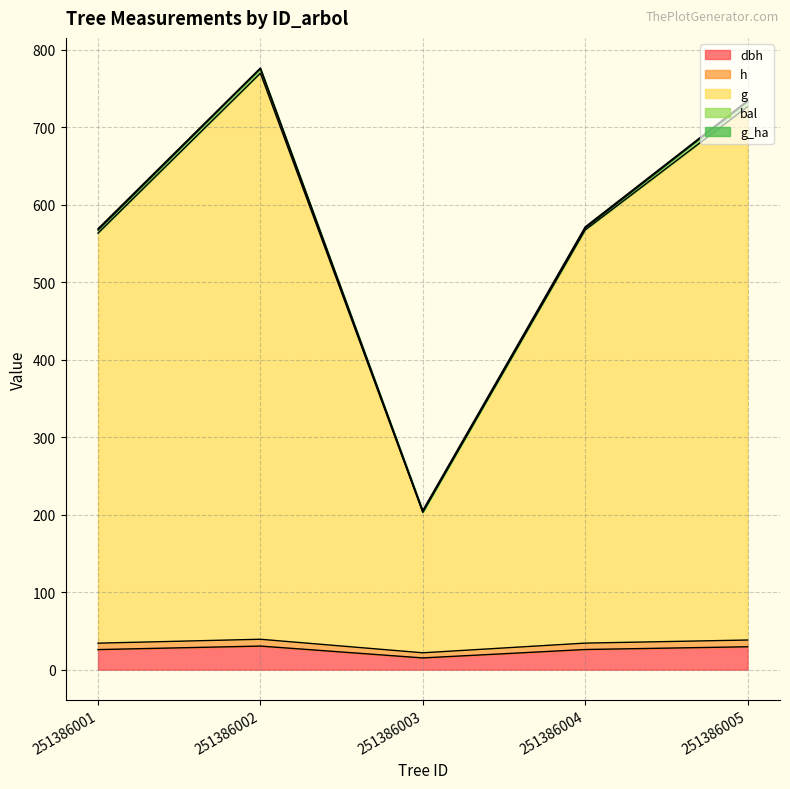

At which category is the sum across all series the highest?

251386002